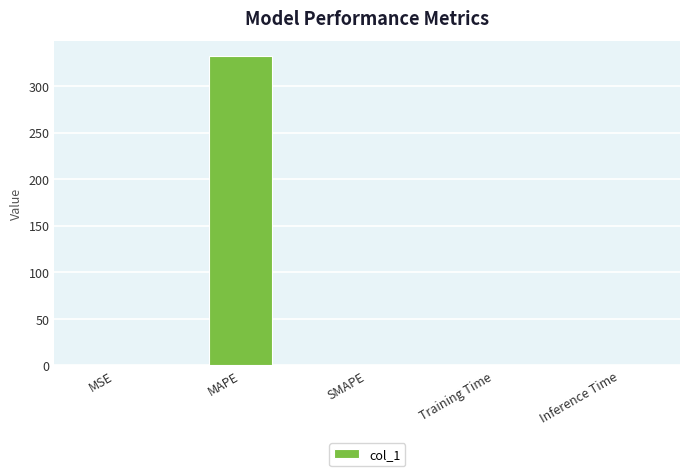

What is the greatest value displayed?

331.9